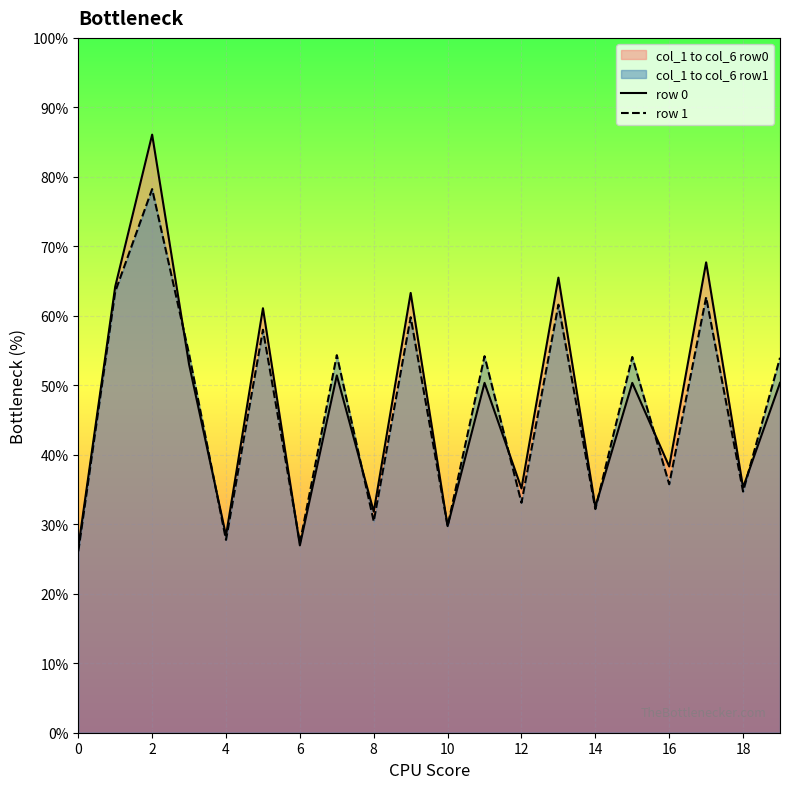

True or false: row 1 and row 0 cross at least once.

True